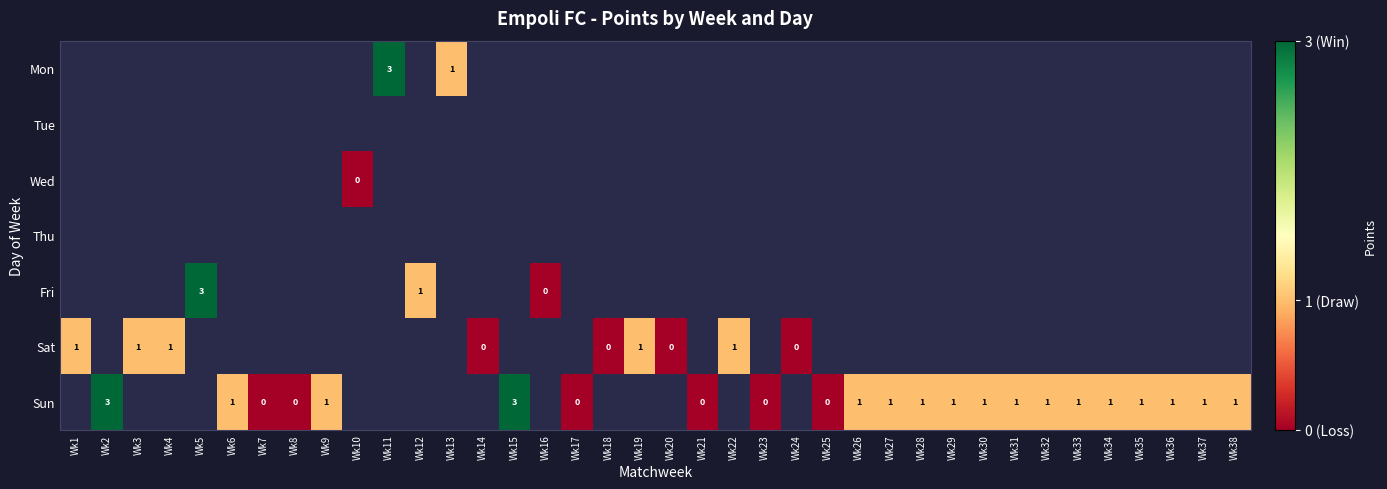

The Sun series shows 2 at Wk36. True or false?

False